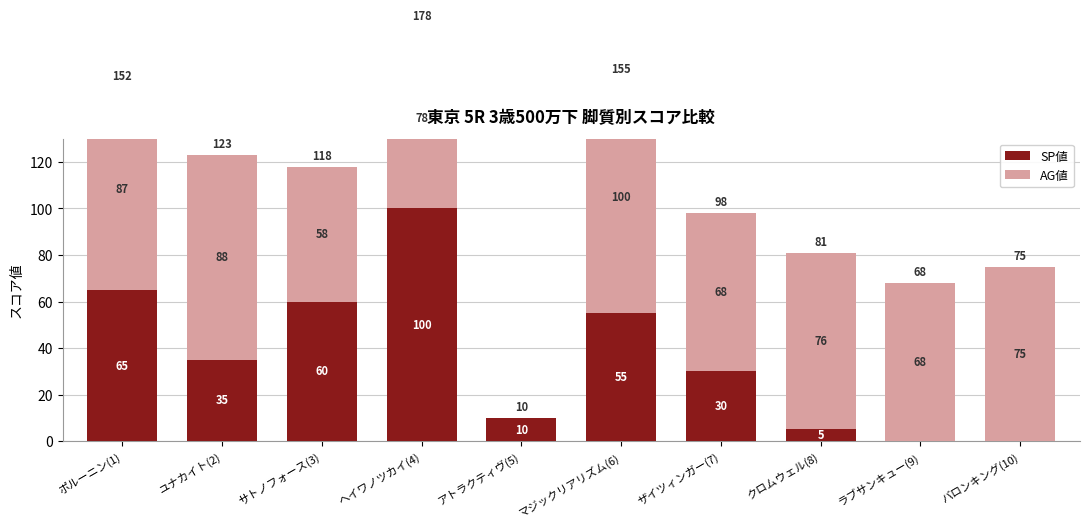

Reading right to left, what are all the values shown in this chart?

SP値: バロンキング(10)=0	ラブサンキュー(9)=0	クロムウェル(8)=5	ザイツィンガー(7)=30	マジックリアリズム(6)=55	アトラクティヴ(5)=10	ヘイワノツカイ(4)=100	サトノフォース(3)=60	ユナカイト(2)=35	ポルーニン(1)=65
AG値: バロンキング(10)=75	ラブサンキュー(9)=68	クロムウェル(8)=76	ザイツィンガー(7)=68	マジックリアリズム(6)=100	アトラクティヴ(5)=0	ヘイワノツカイ(4)=78	サトノフォース(3)=58	ユナカイト(2)=88	ポルーニン(1)=87